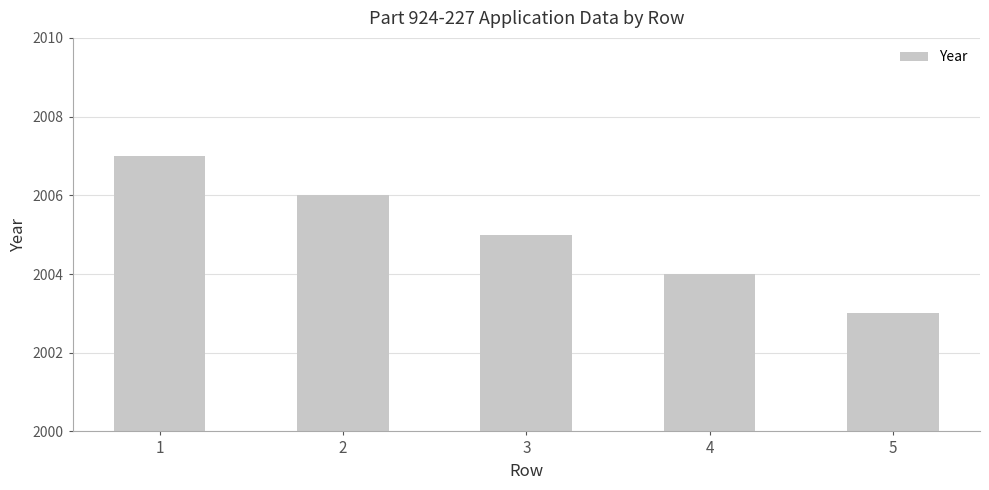

What is the value of the 2nd bar from the left?

2006